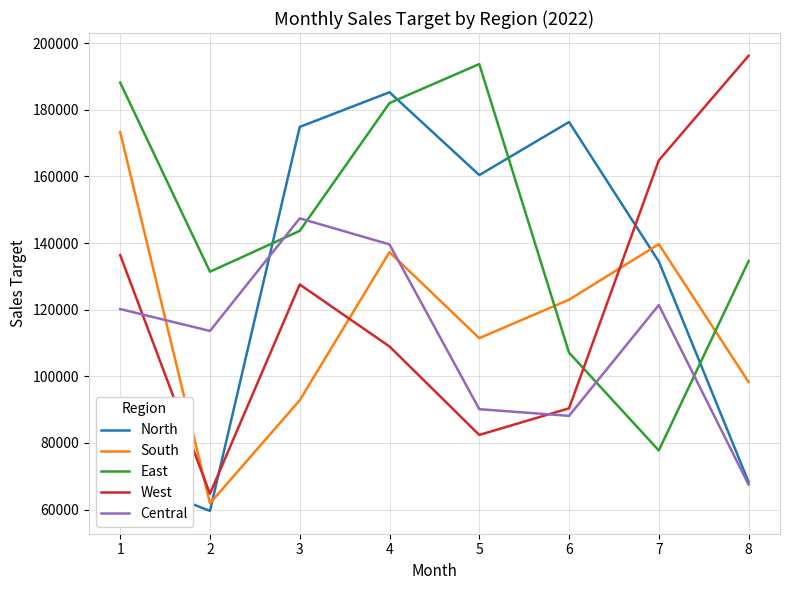

Rank the categories by East value from lowest to highest.

7, 6, 2, 8, 3, 4, 1, 5